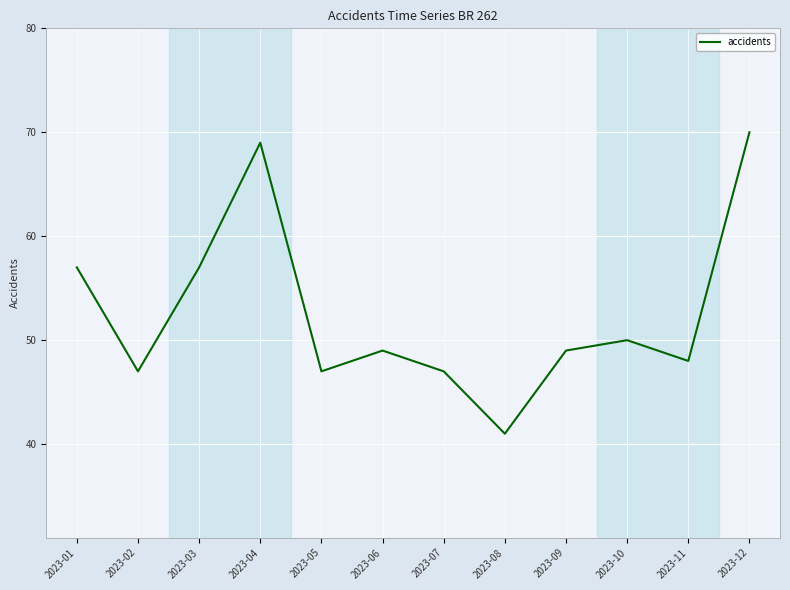

What is the maximum value shown in the chart?

70